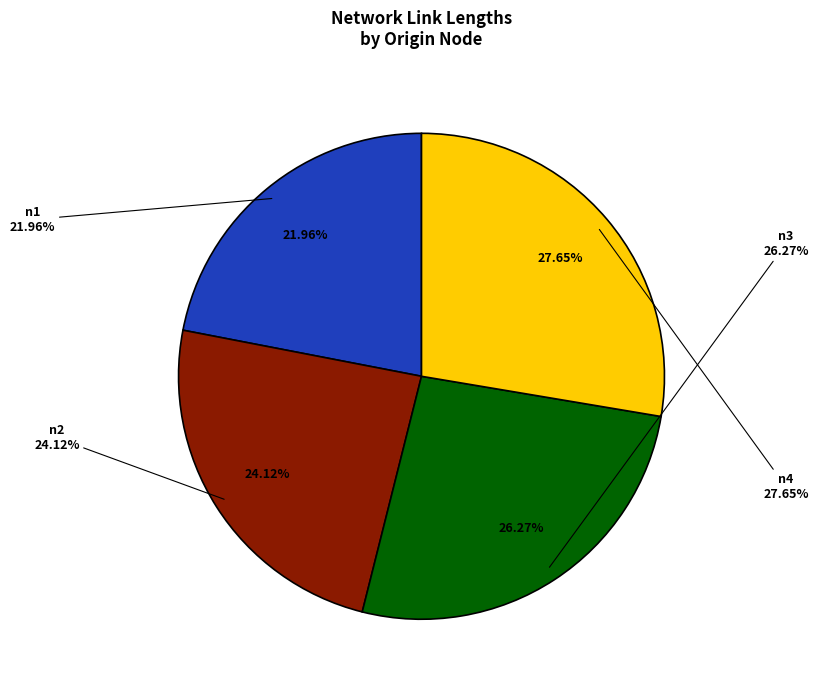

Which category has the smallest portion of the pie?

n1